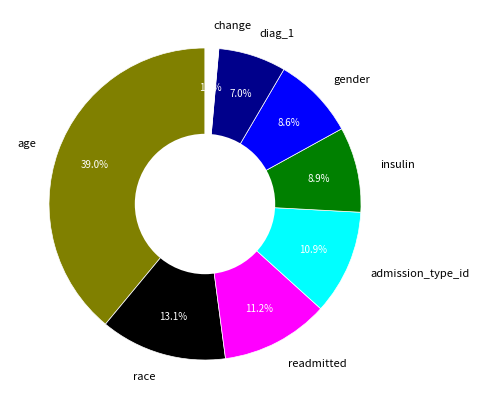

Does any single category account for the majority?

No